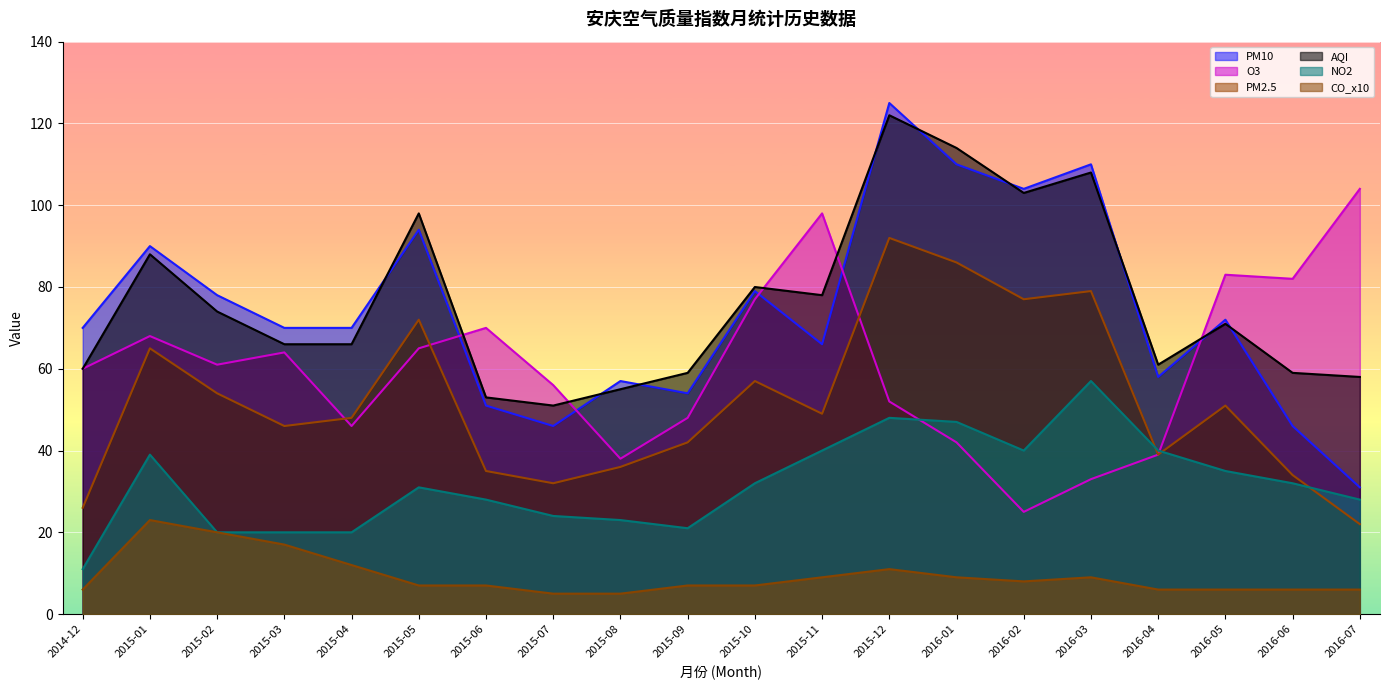

In AQI, how many points are lower than both neighbors (excluding endpoints)?

4